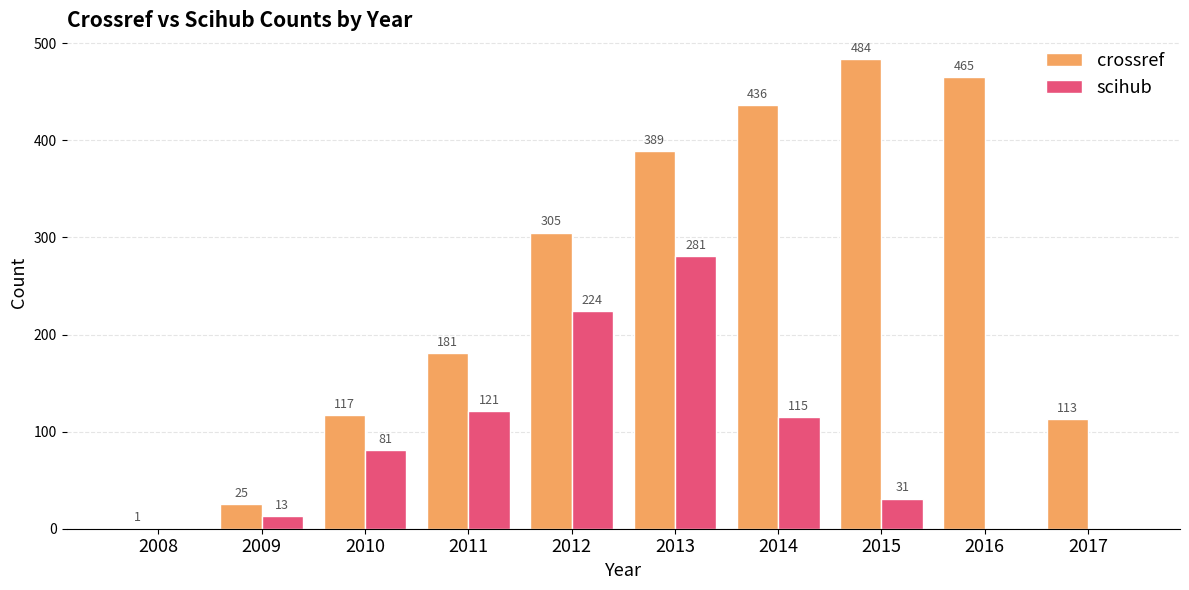

Which series has the largest total across all categories?

crossref